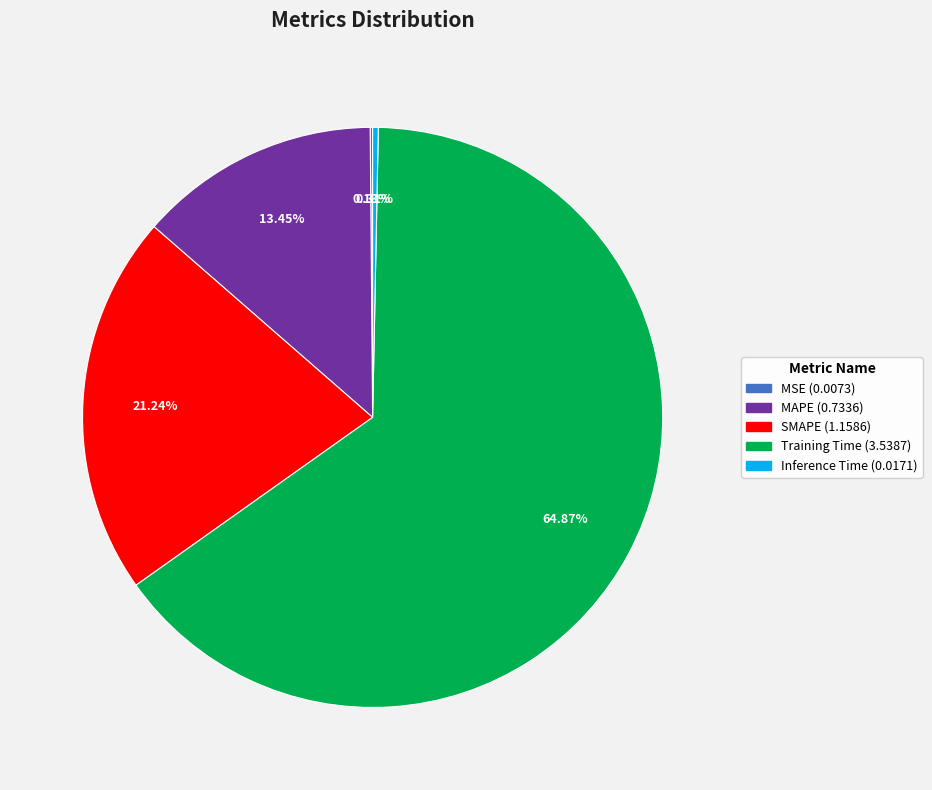

Combined, do SMAPE and MAPE account for over 50%?

No